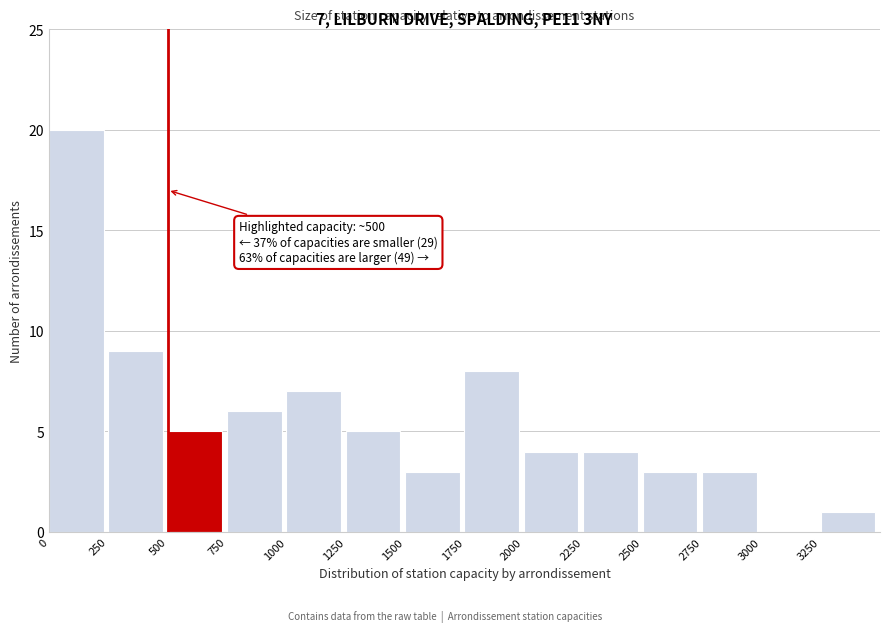

Which range on the x-axis has the tallest bar?

0 to 250